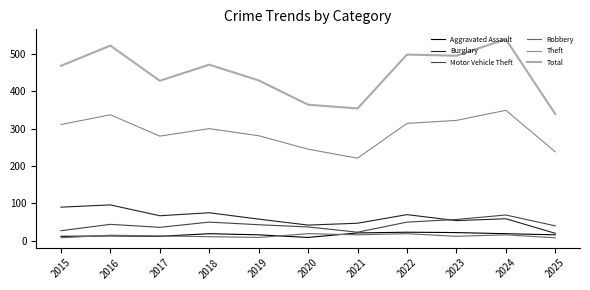

What is the difference between the maximum and second lowest values in the Burglary series?

54